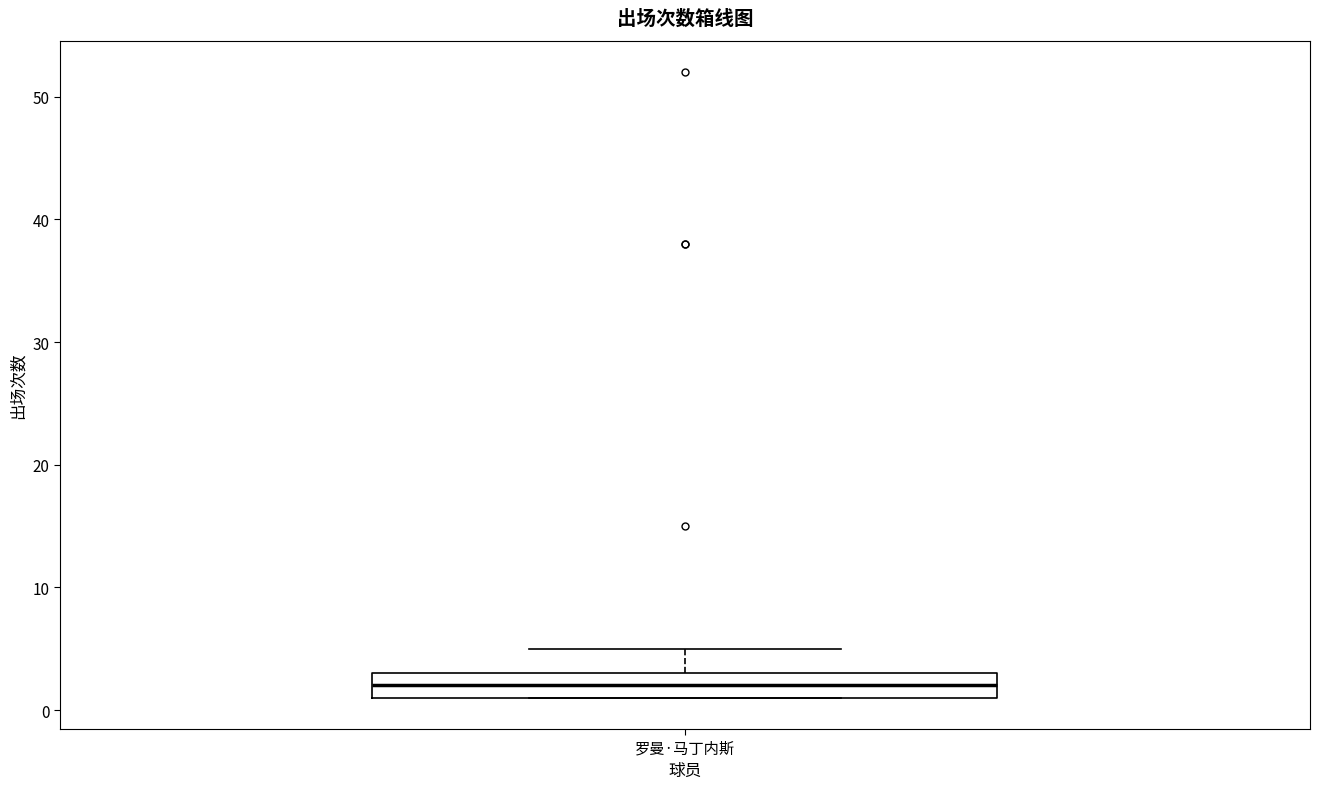

Transcribe this box plot: give where the median line is, the range the box spans, and where the two whiskers end, as read against the y-axis. The values are not printed on the chart, so give them approximately, as read against the axis.

median 2, box 1 to 3, whiskers 1 to 5